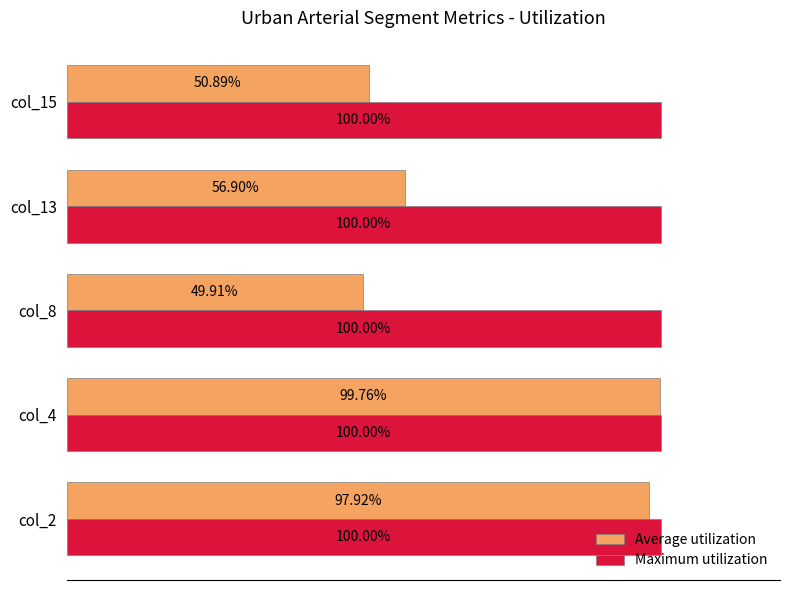

Is the value of Average utilization at col_13 greater than the value of Maximum utilization at col_4?

No